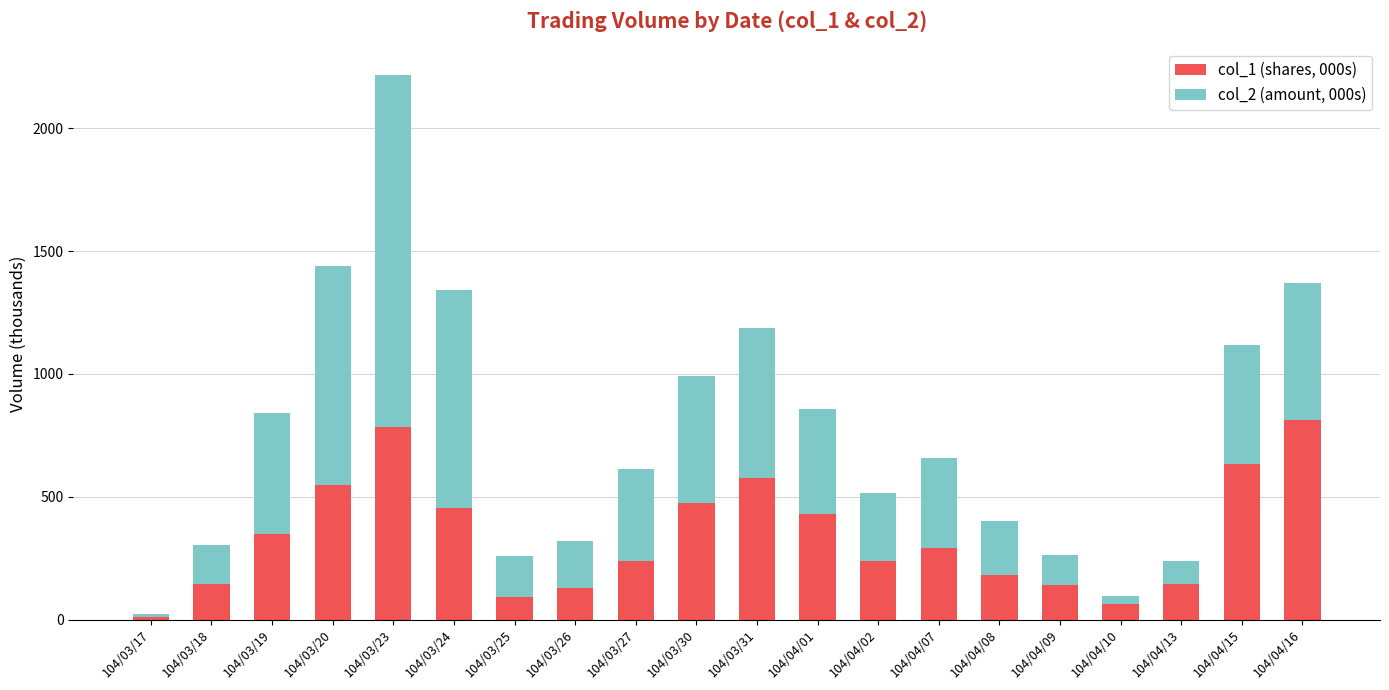

What is the total value across all series at 104/03/25?

258.1